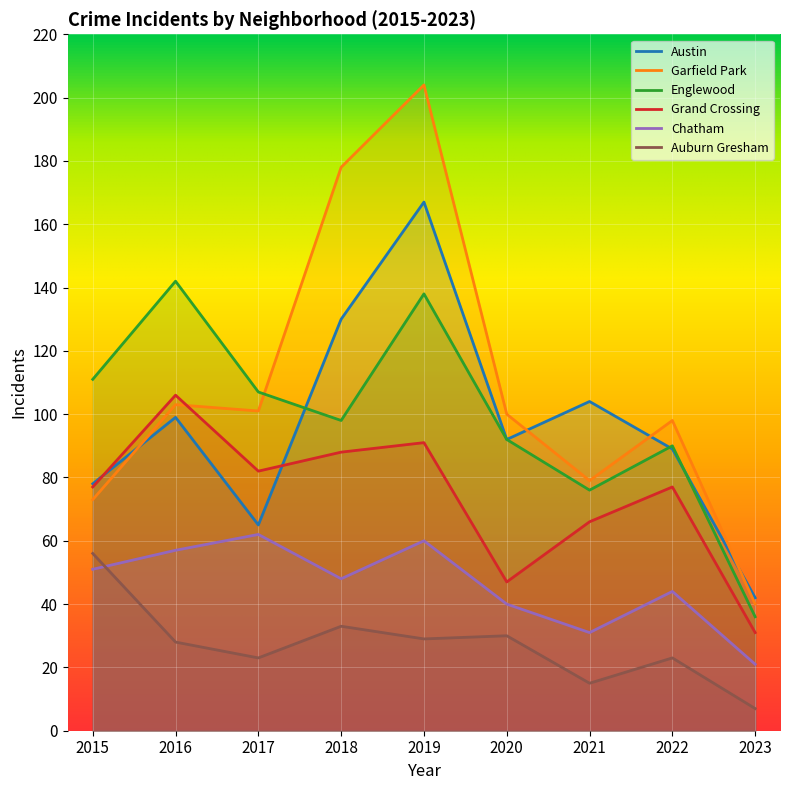

Which category has the highest value across all series?

2019